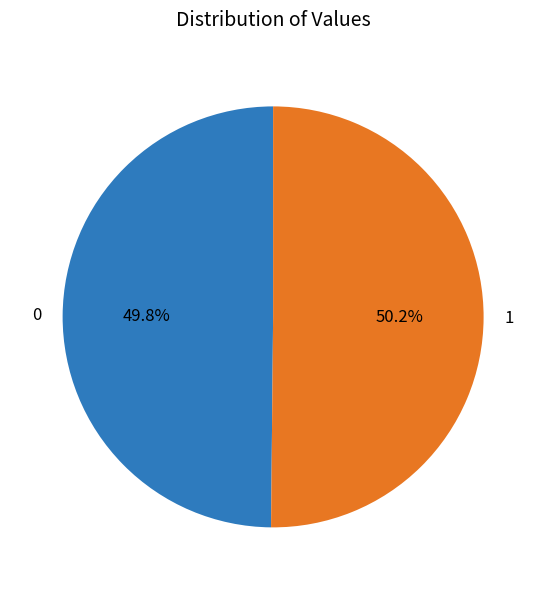

To the nearest percent, what percentage of the pie is 1?

50%